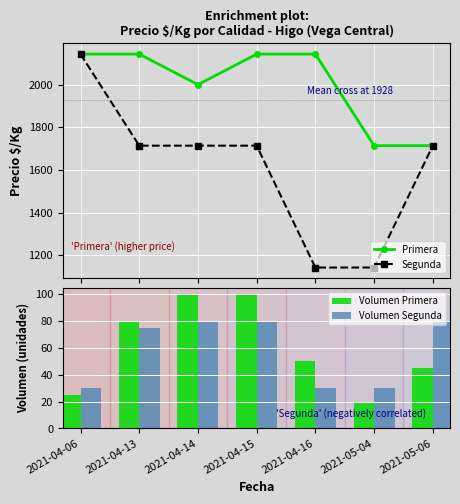

True or false: Primera has more than 2 points higher than both neighbors.

False